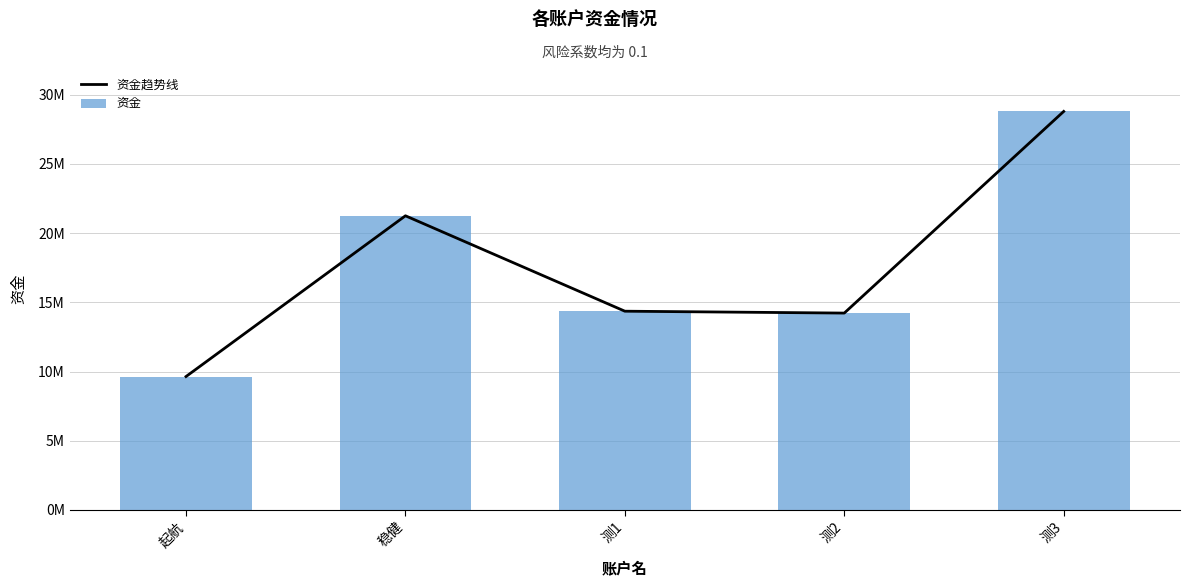

Reading right to left, transcribe all the data shown in this chart.

资金趋势线: 测3=28790127.1	测2=14222411.9	测1=14358308.1	稳健=21251236.6	起航=9638443.6
资金: 测3=28790127.1	测2=14222411.9	测1=14358308.1	稳健=21251236.6	起航=9638443.6